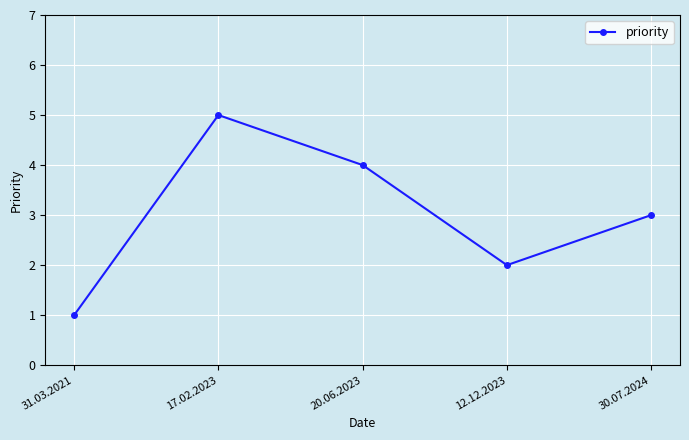

List the labels in order of value, largest first.

17.02.2023, 20.06.2023, 30.07.2024, 12.12.2023, 31.03.2021